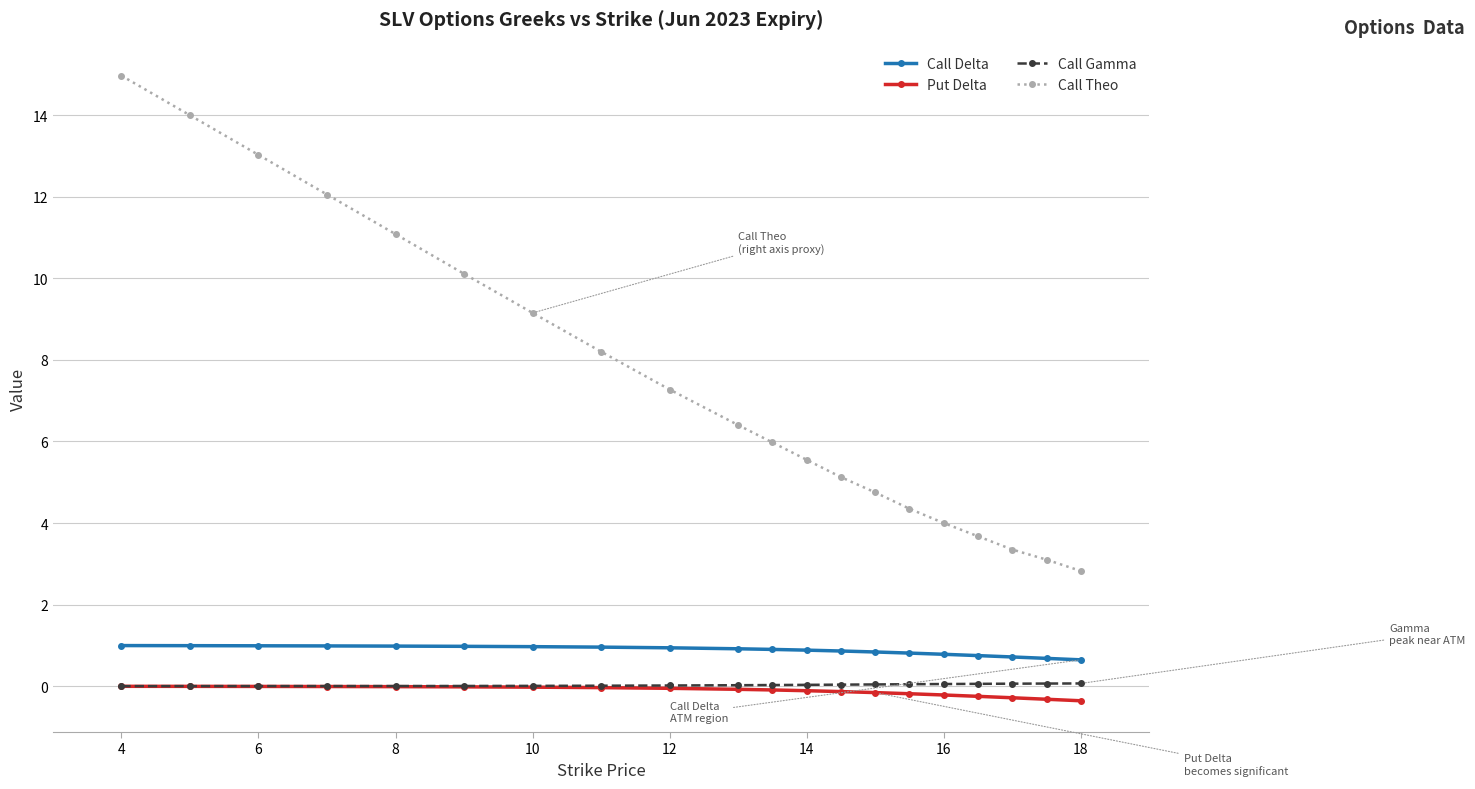

Which series has the largest total across all categories?

Call Theo